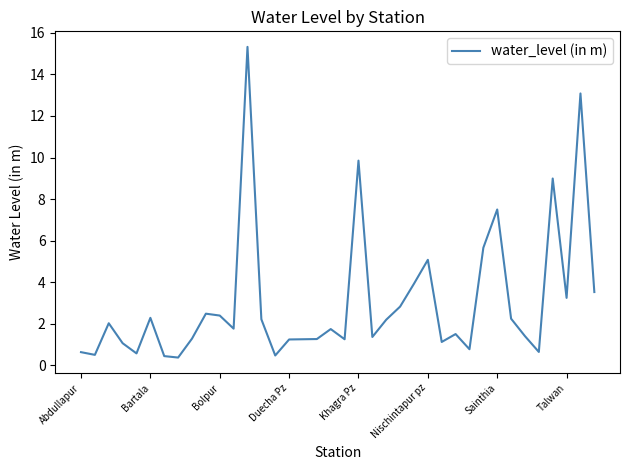

What is the difference between the maximum and minimum values?

14.9